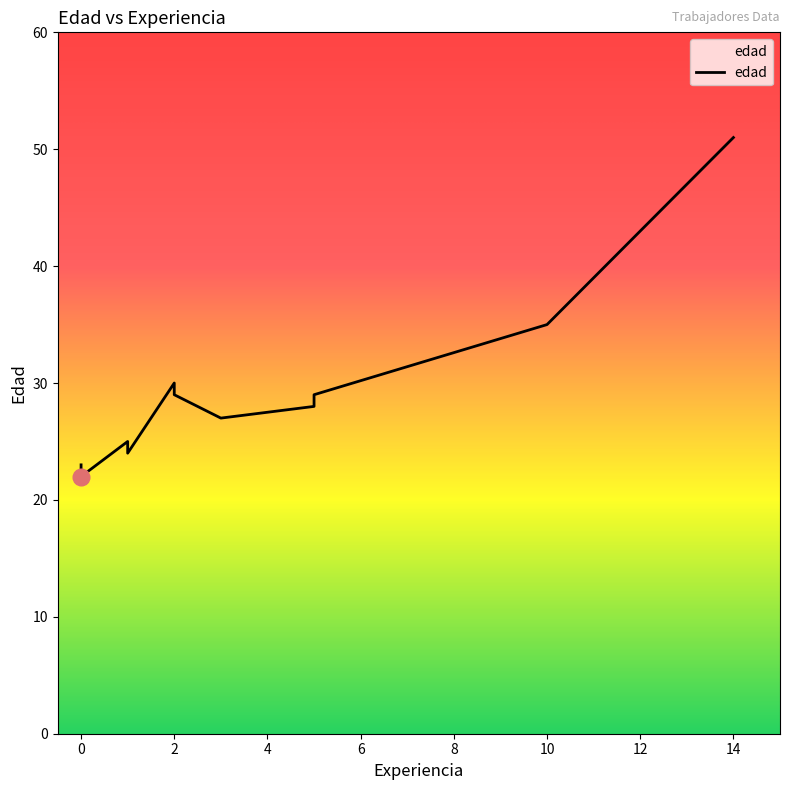

True or false: the data shows 29 at 5.

True